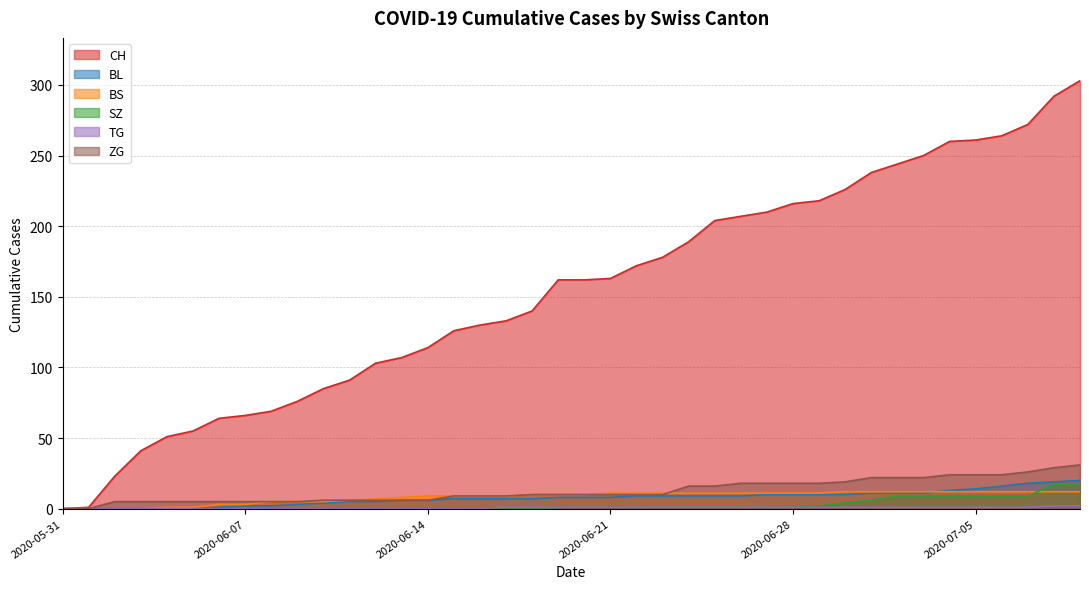

What position from the left is 2020-06-28?

29